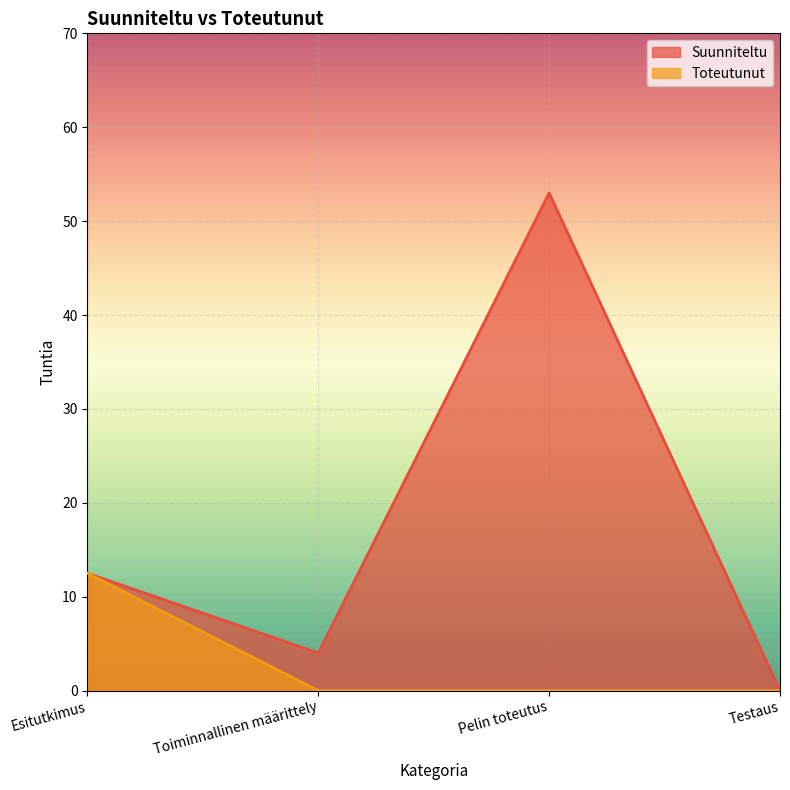

True or false: Suunniteltu and Toteutunut intersect in this chart.

False